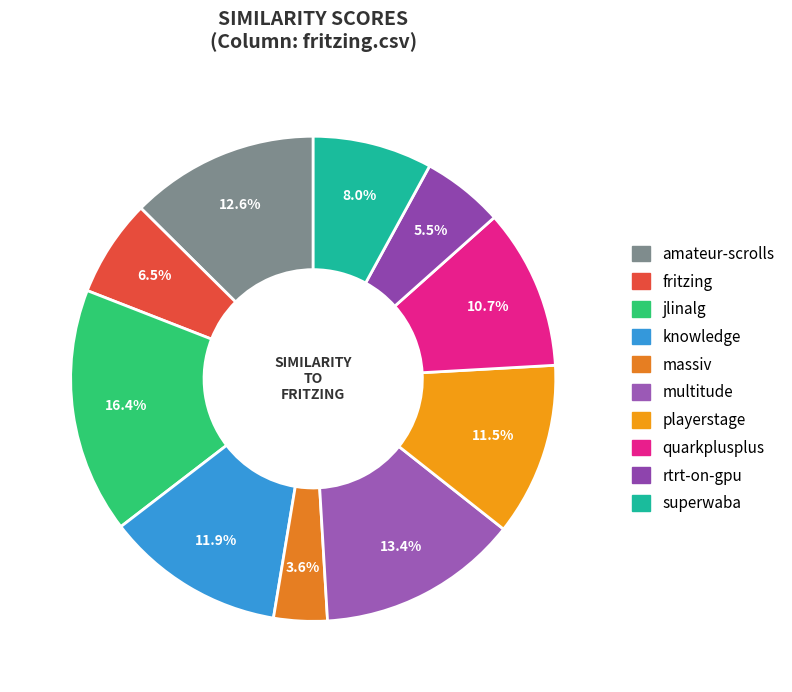

How many slices are in this pie chart?

10